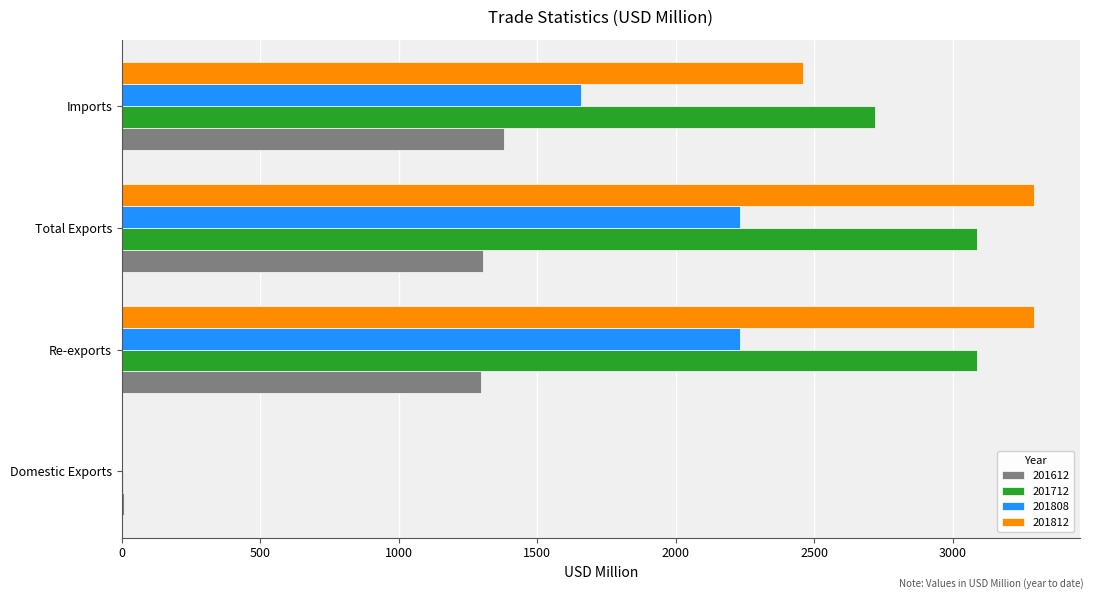

What is the sum of the 201808 values at Total Exports and Re-exports?

4466.5